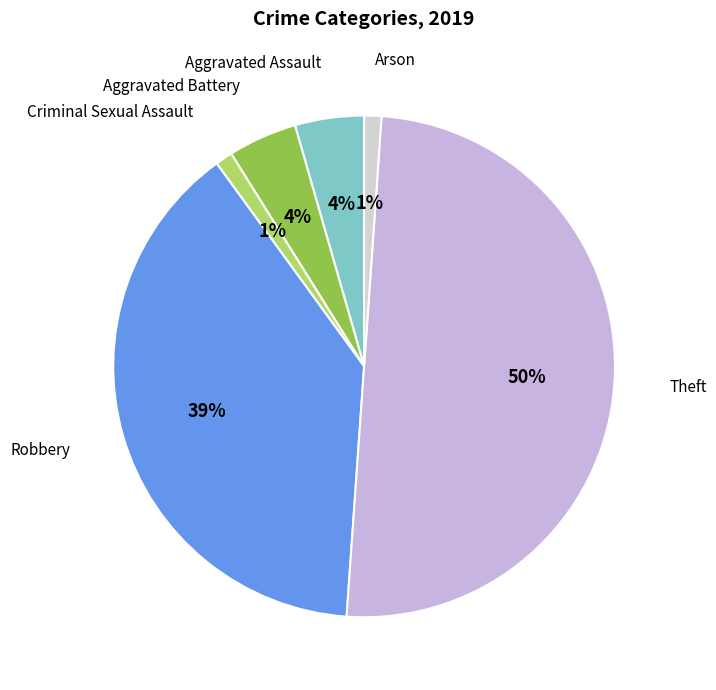

To the nearest percent, what is the average slice percentage?

17%